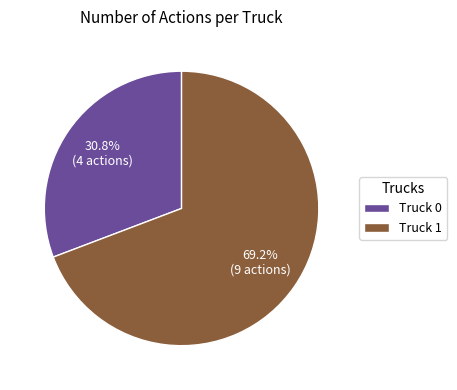

Rank the categories by value from highest to lowest.

Truck 1, Truck 0